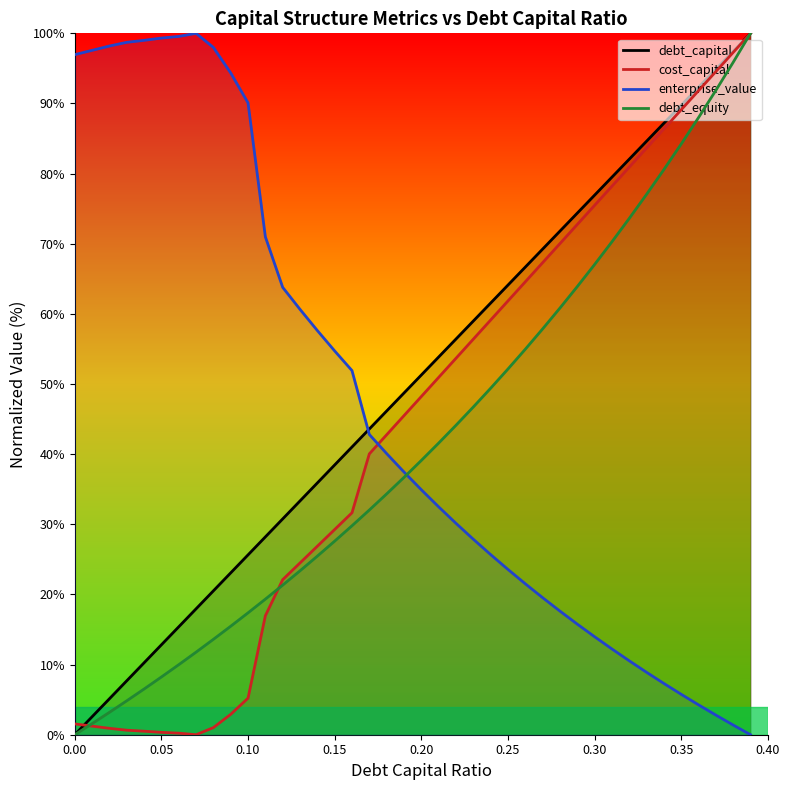

How many data points in debt_capital are above 51?

20